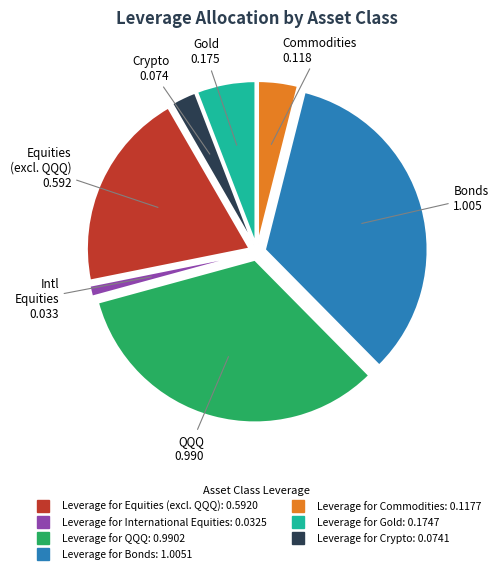

Between Leverage for QQQ and Leverage for Commodities, which is larger?

Leverage for QQQ